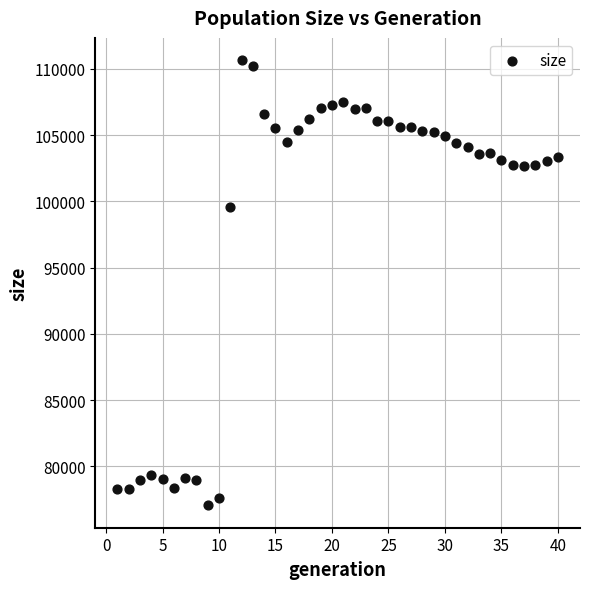

What Y value in the scatter plot is closest to 93852?

99600